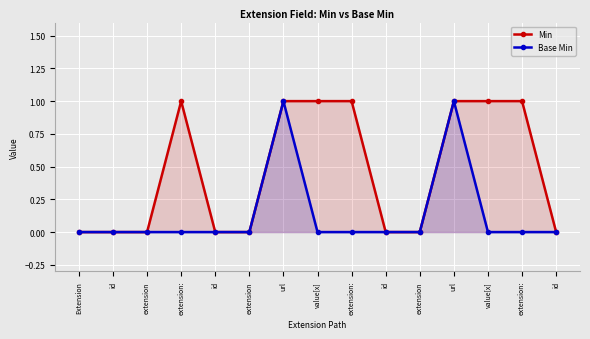

How many interior local peaks does the Base Min series have?

2